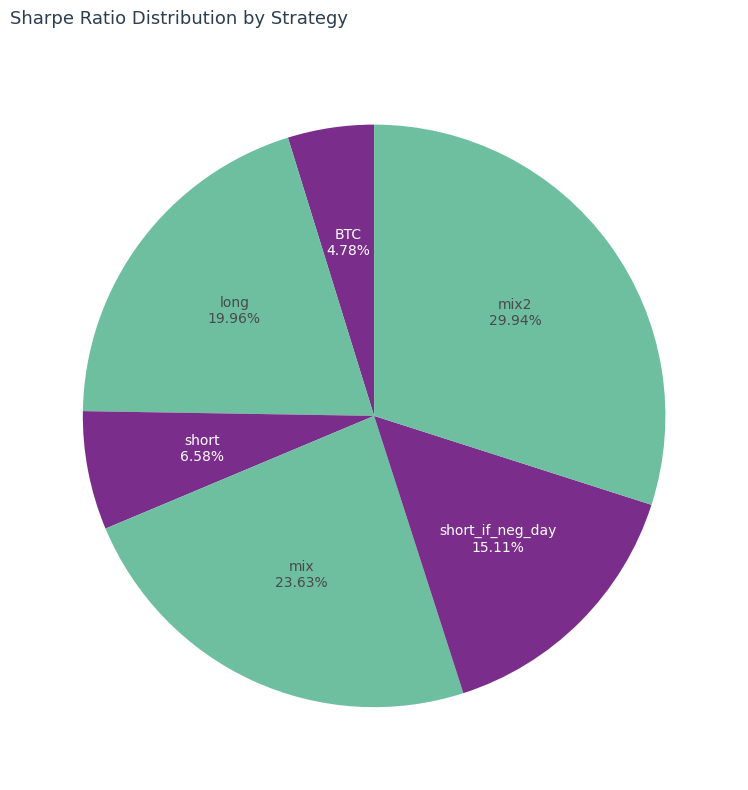

Count the number of slices in the pie.

6